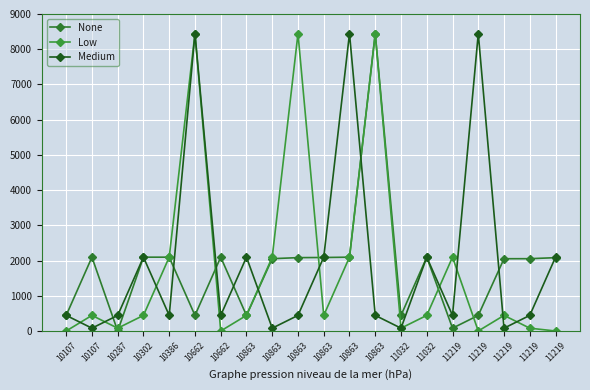

Does the chart have visible grid lines?

Yes